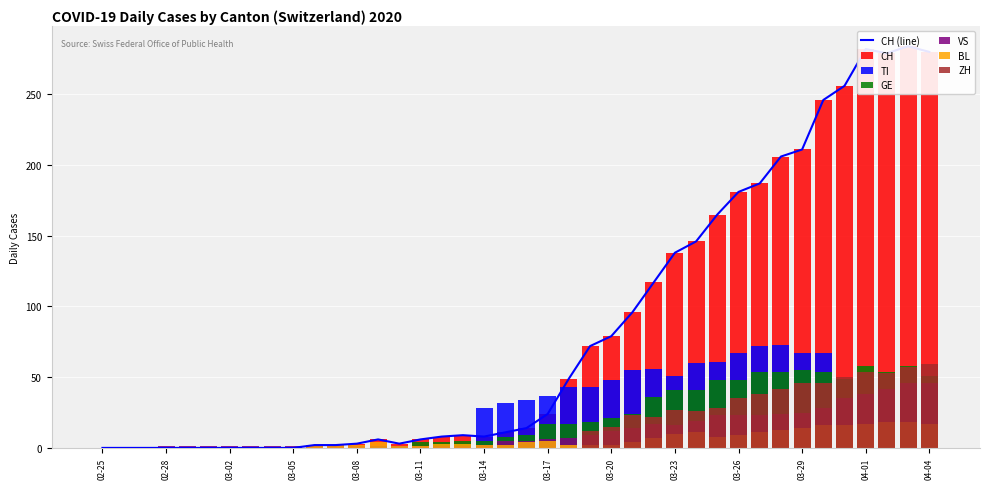

Does the chart contain any negative values?

No